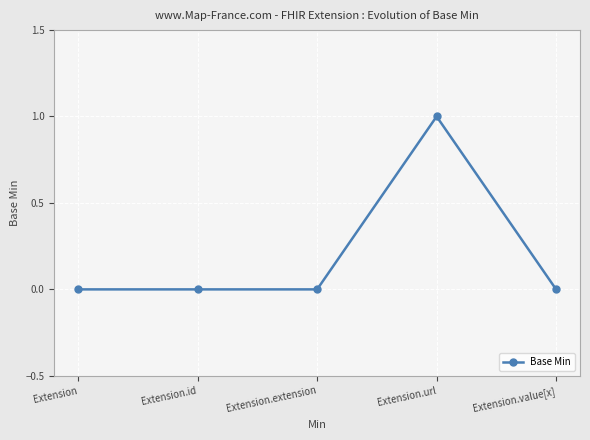

Is it true that the value at Extension.value[x] is -1?

False